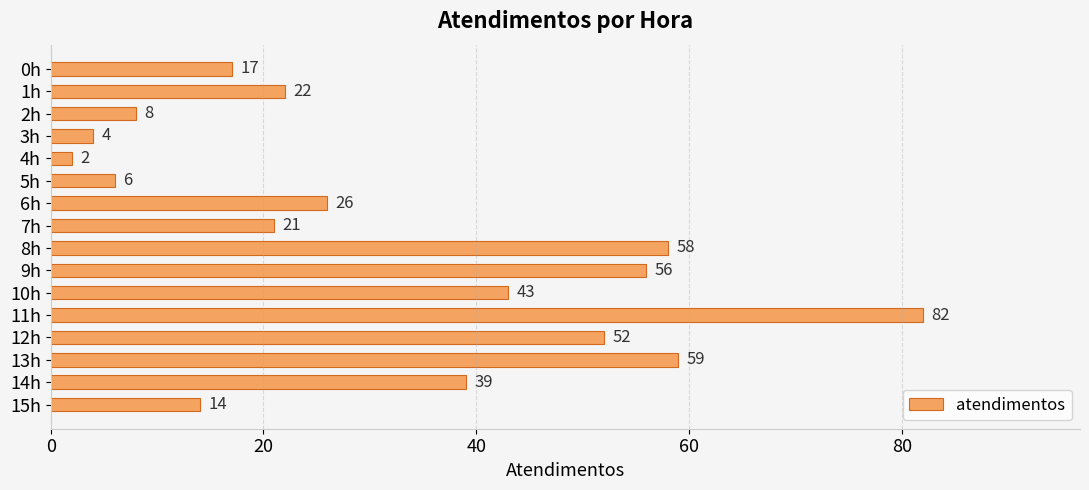

What is the label of the 4th bar from the top?

3h